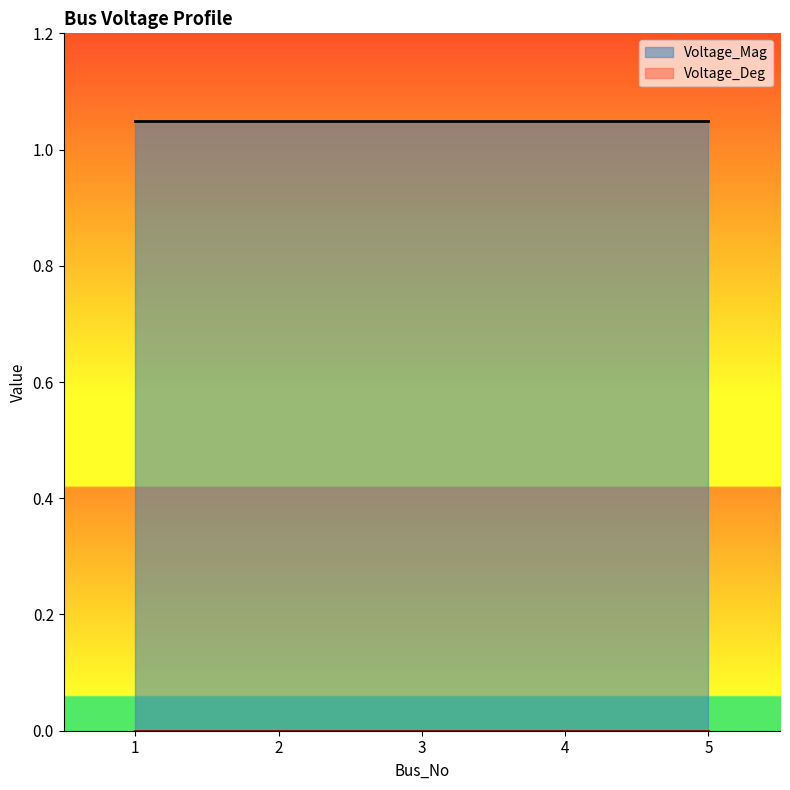

List the series in order of their overall mean, highest first.

Voltage_Mag, Voltage_Deg